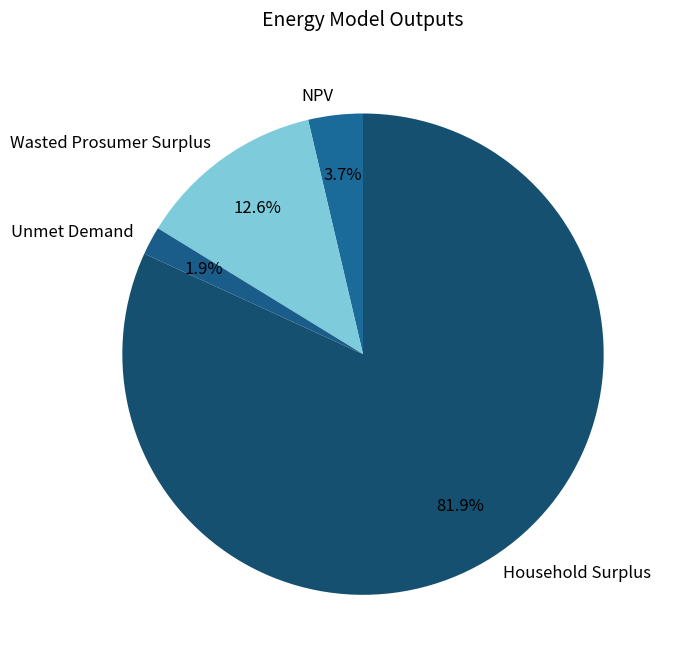

Which category has the biggest portion of the pie?

Household Surplus